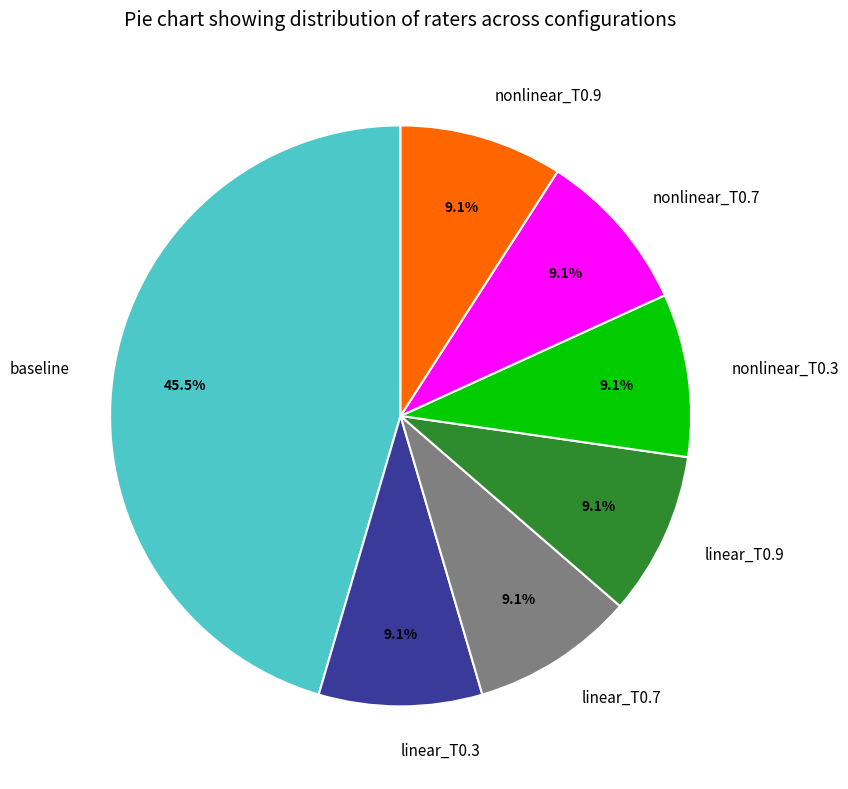

What is the largest slice in the pie chart?

baseline